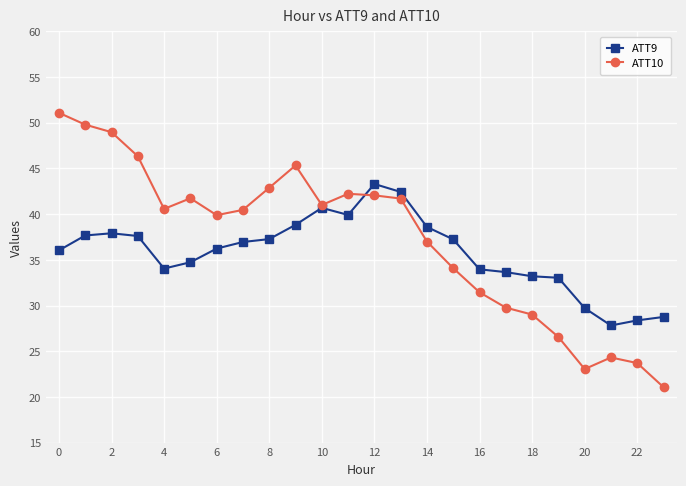

What is the highest value of the ATT9 series?

43.3